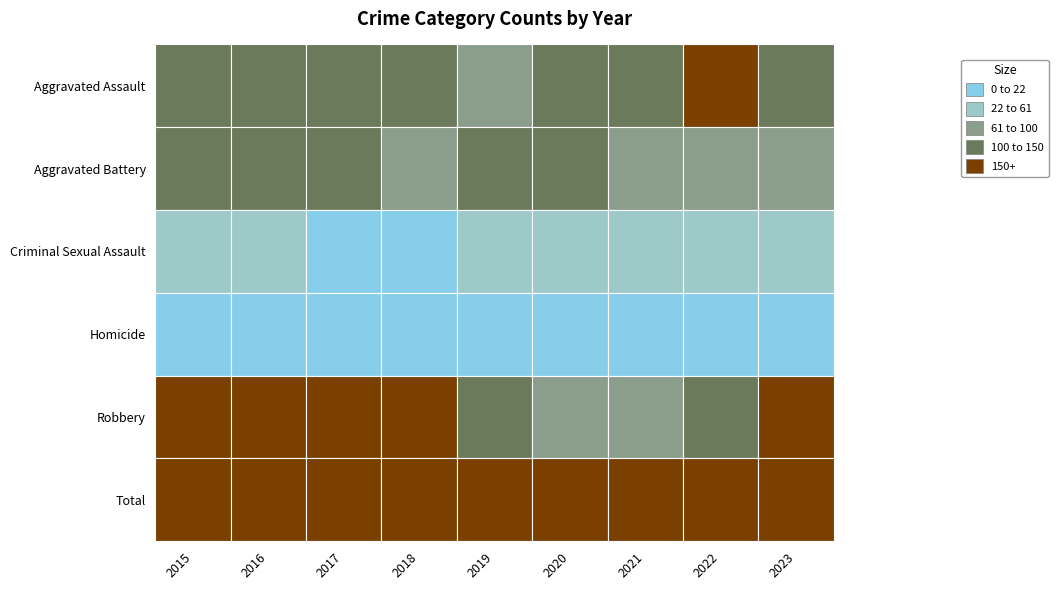

What is the difference between the highest and lowest values at 2019?

370